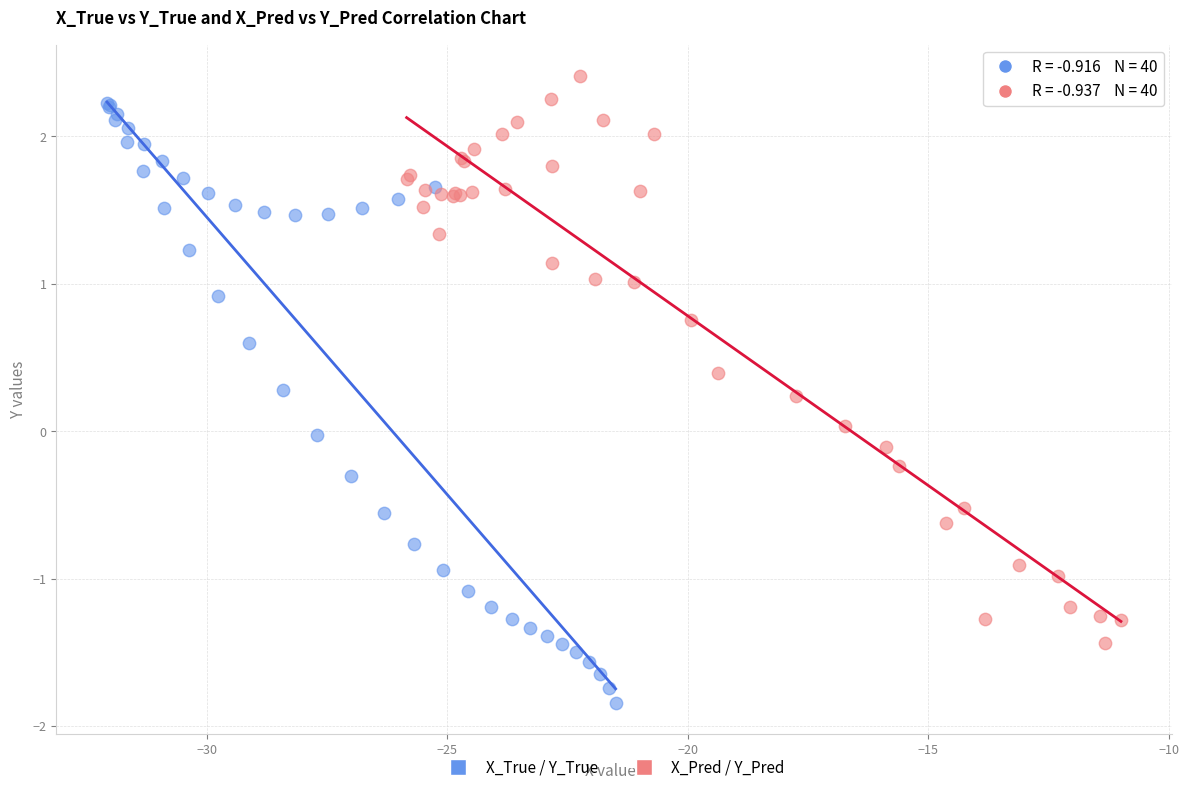

Which series reaches the minimum Y coordinate?

X_True / Y_True